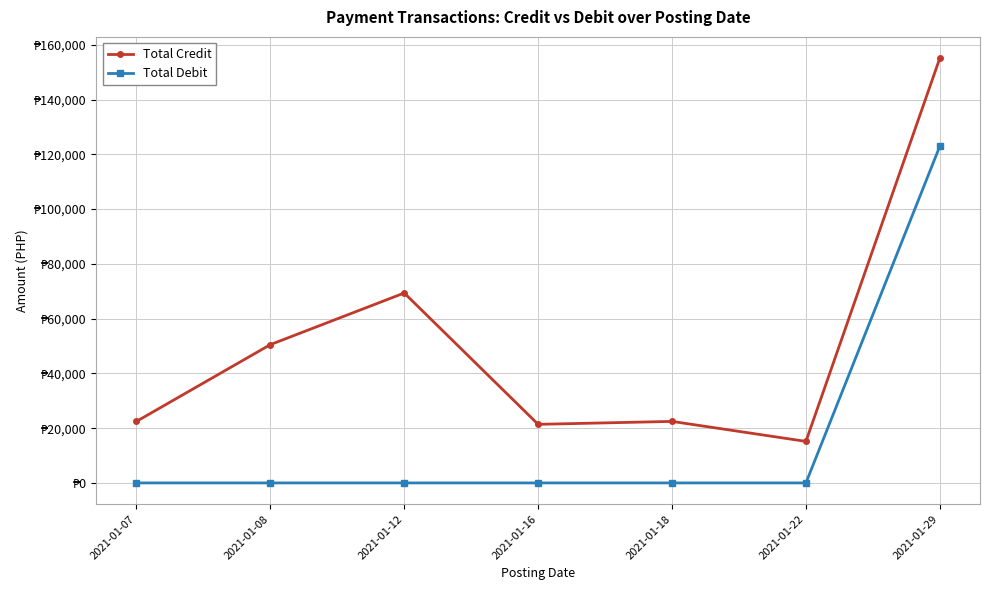

Is the value of Total Credit at 2021-01-18 greater than the value of Total Debit at 2021-01-22?

Yes